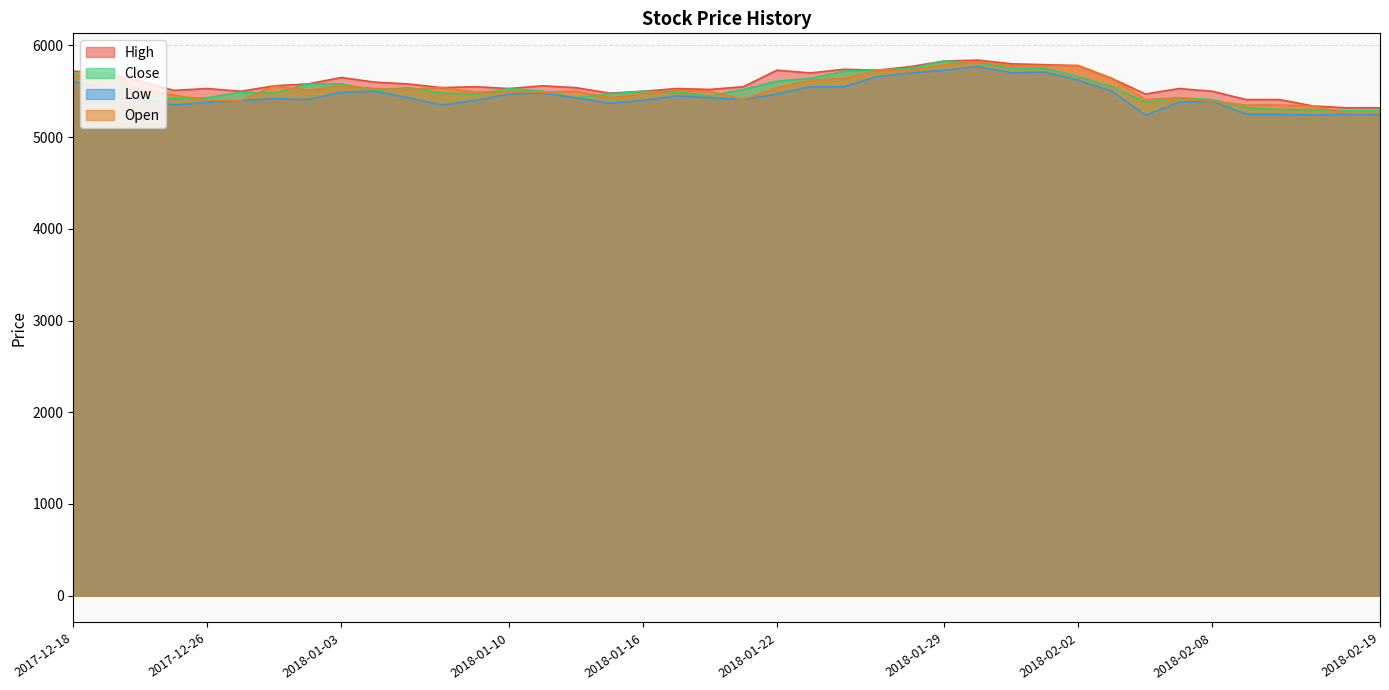

What is the spread (max minus min) of values at 2018-01-25?

70